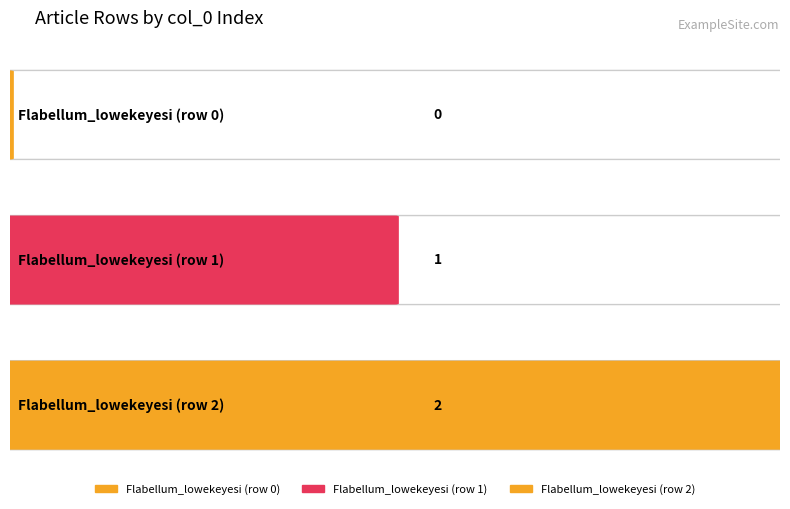

What position from the right is Flabellum_lowekeyesi (row 1)?

2